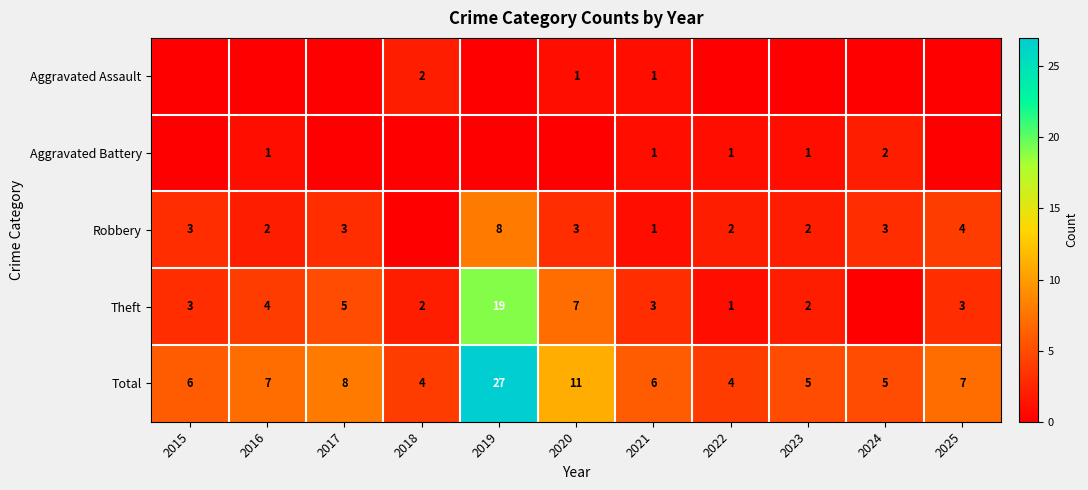

How many values in the Total series are below 6?

4